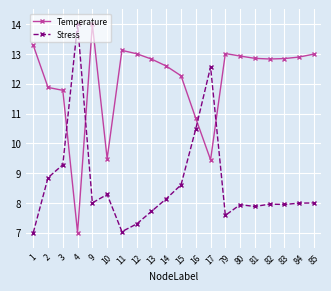

Rank the series by their average value, from lowest to highest.

Stress, Temperature